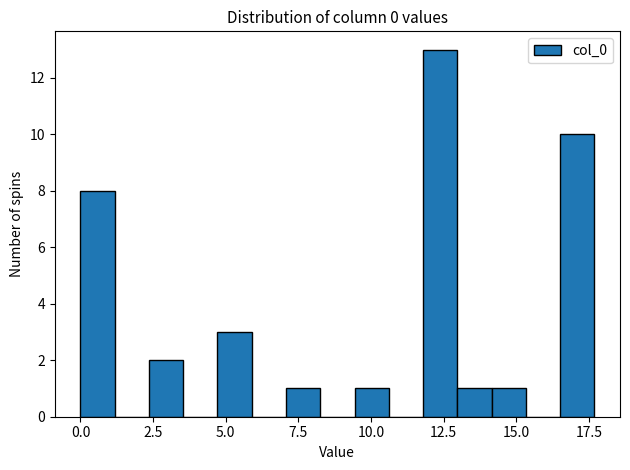

Around what value on the x-axis is the tallest bar? Give the approximate position of its centre, as read against the axis.

12.5